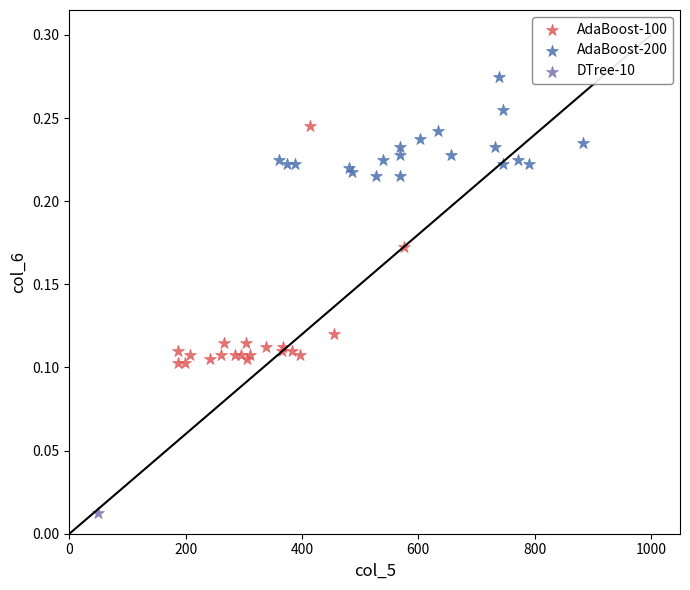

What are all the series names shown in the legend?

AdaBoost-100, AdaBoost-200, DTree-10